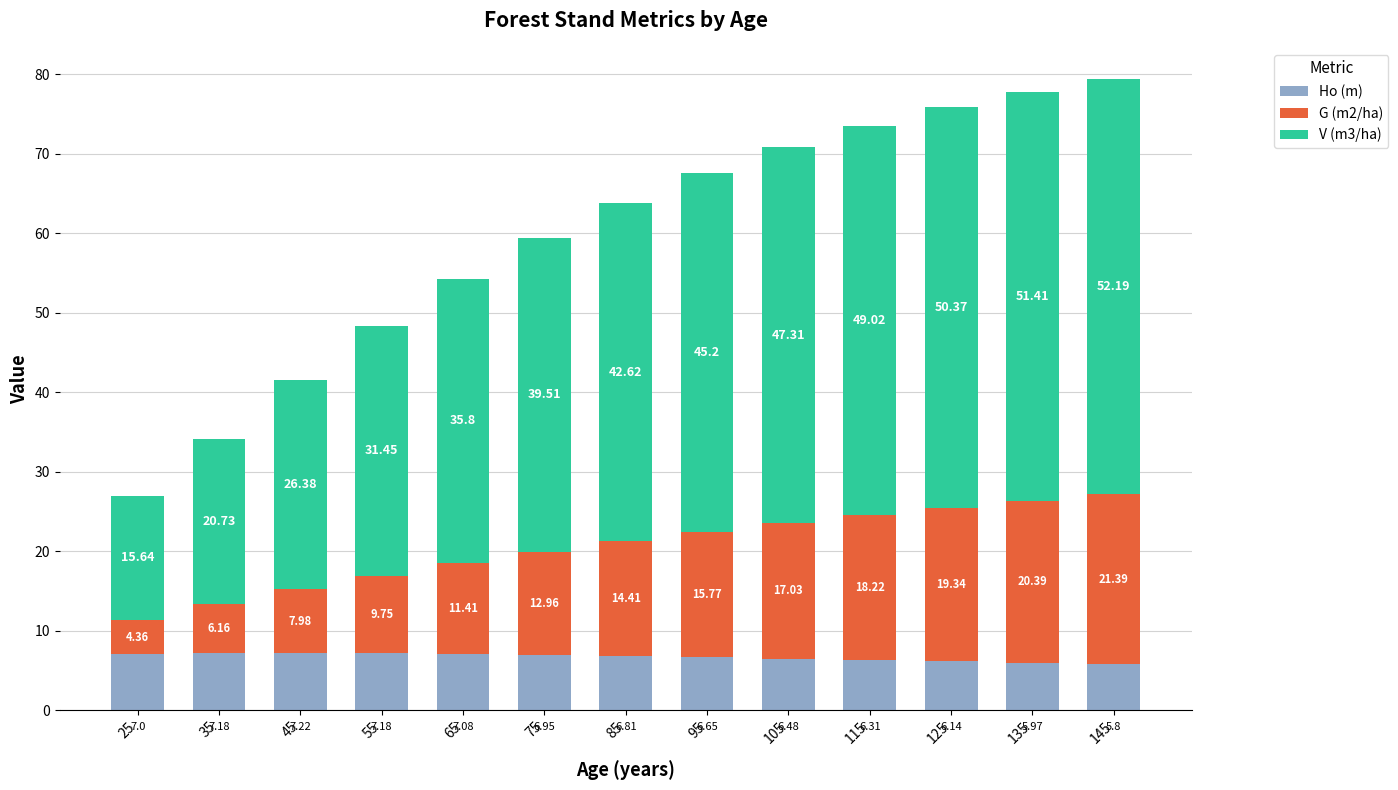

What is the total value across all series at 95?

67.6